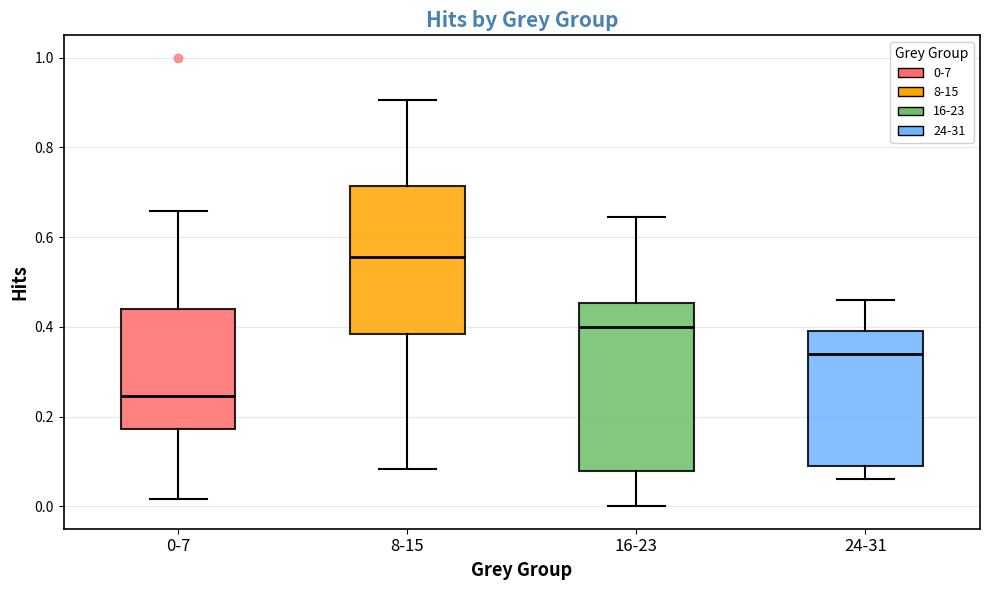

Which box has the lowest median line?

0-7